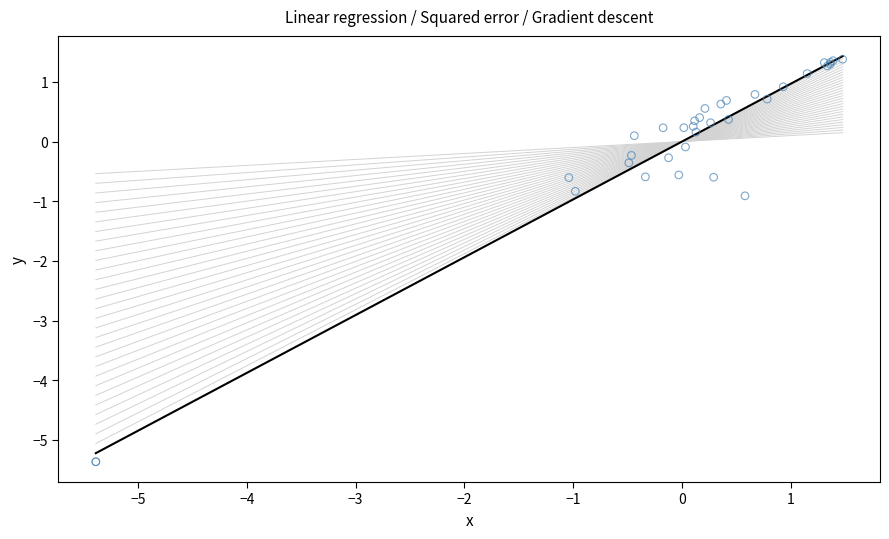

What Y value in the scatter plot is closest to -1?

-0.9